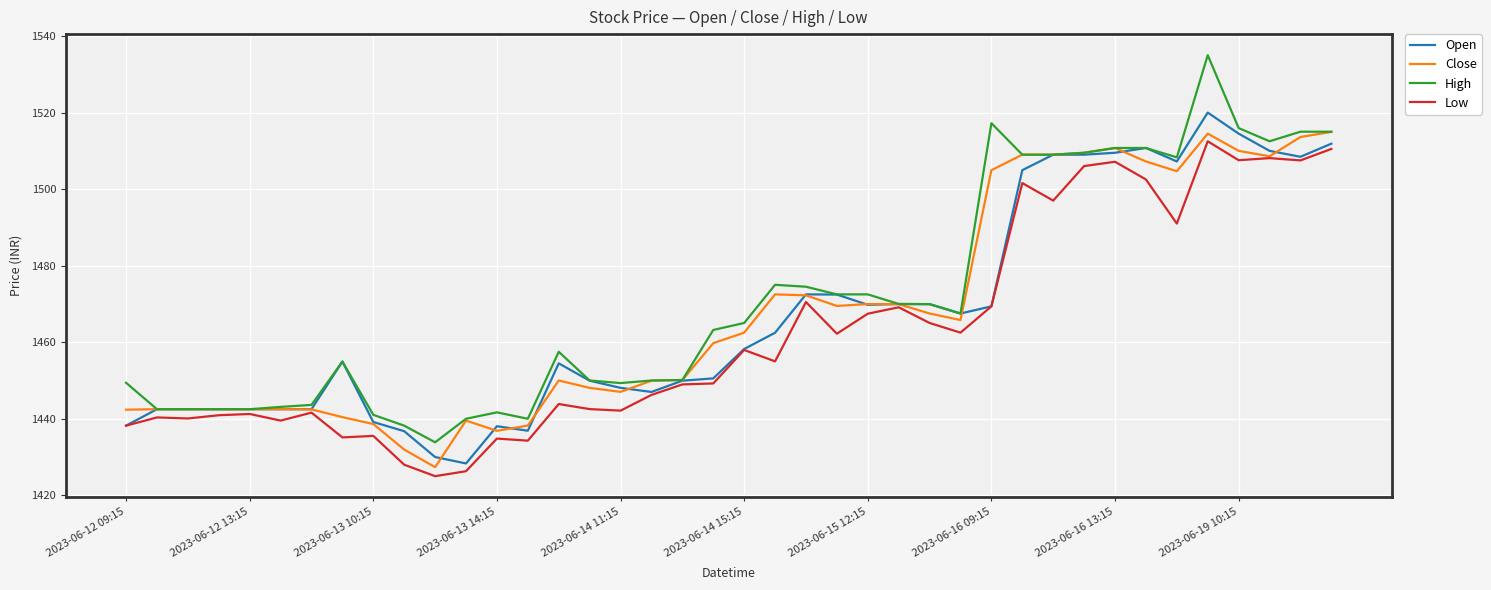

What is the maximum value for Low?

1512.5